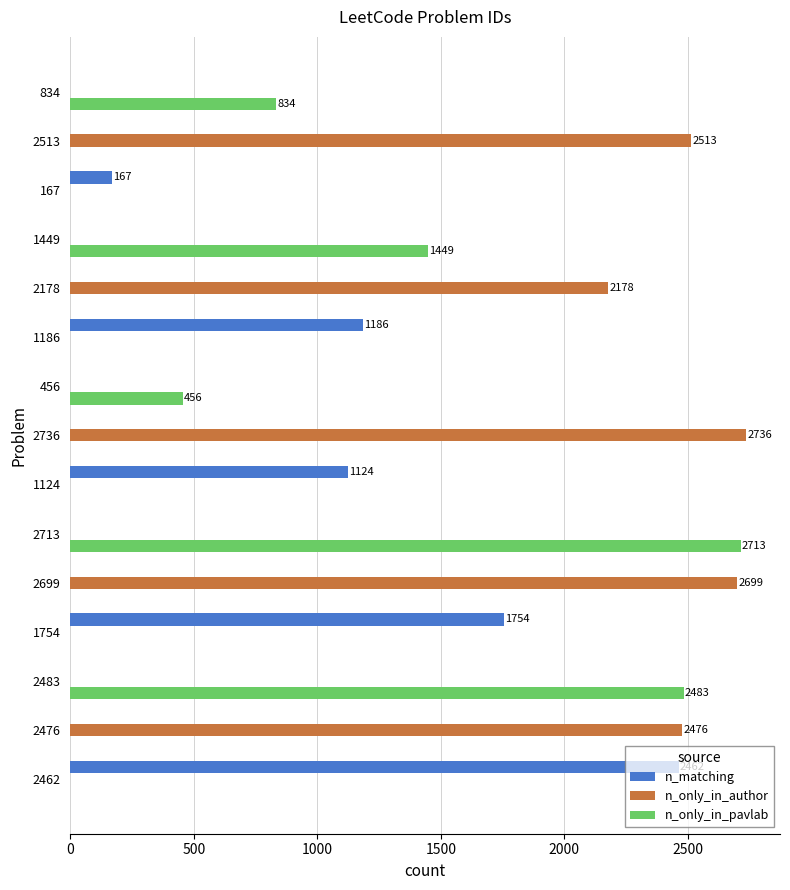

Which series has the largest total across all categories?

n_only_in_author